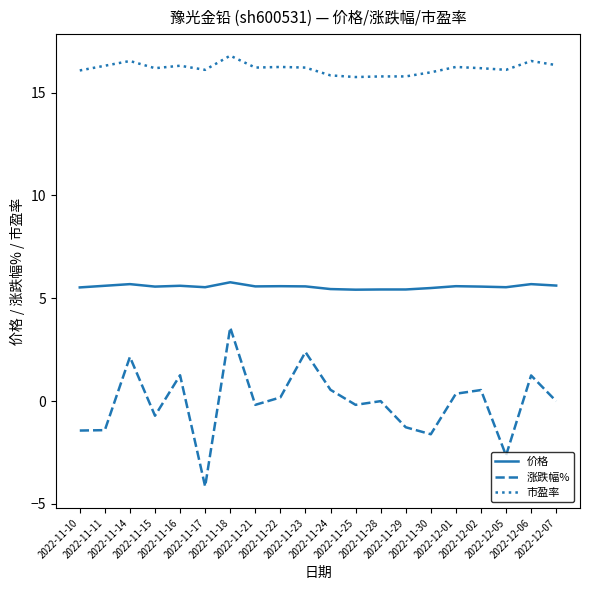

Which series has the largest total across all categories?

市盈率